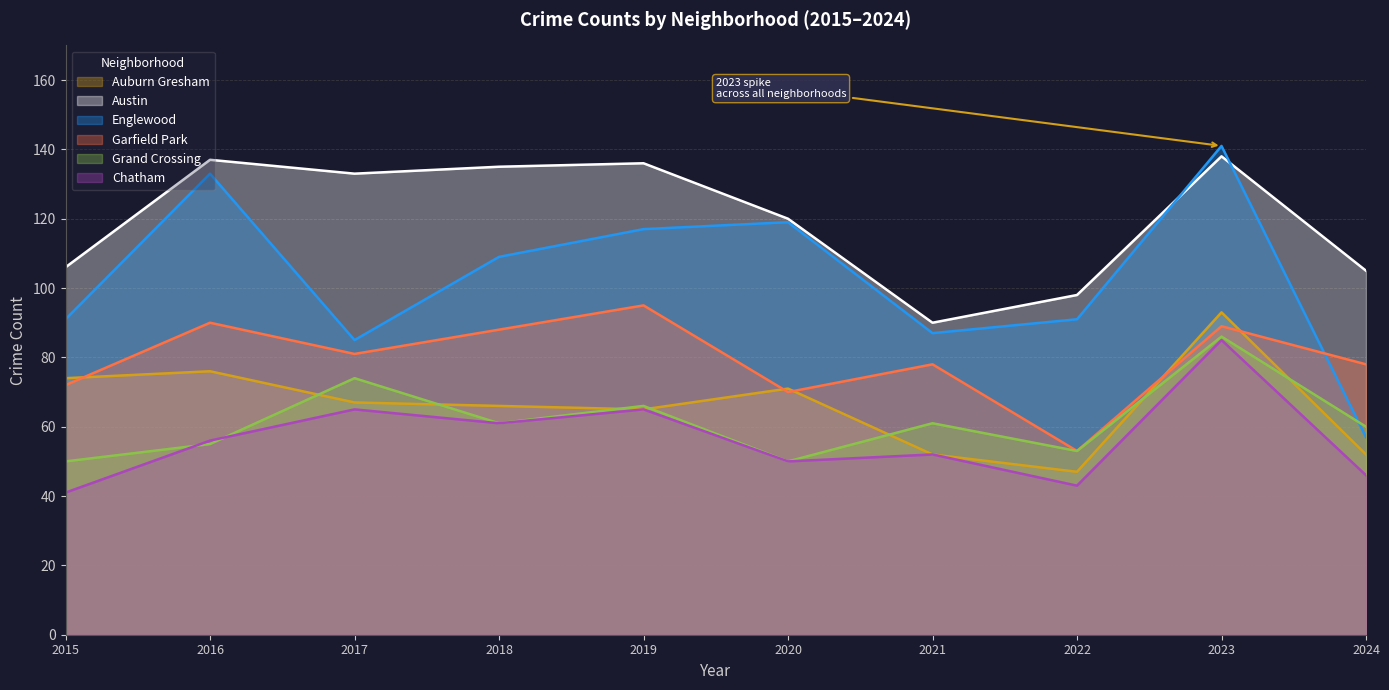

Reading left to right, what are all the values shown in this chart?

Auburn Gresham: 74	76	67	66	65	71	52	47	93	52
Austin: 106	137	133	135	136	120	90	98	138	105
Englewood: 91	133	85	109	117	119	87	91	141	57
Garfield Park: 72	90	81	88	95	70	78	53	89	78
Grand Crossing: 50	55	74	61	66	50	61	53	86	60
Chatham: 41	56	65	61	65	50	52	43	85	46